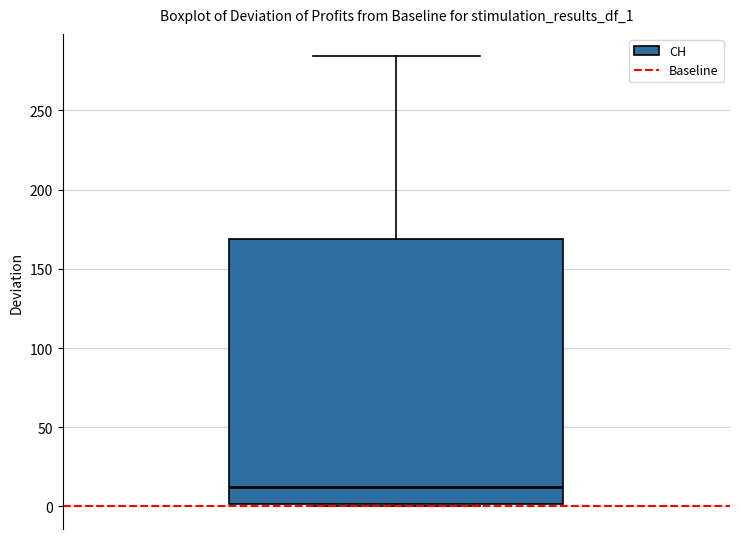

Where does the upper whisker of the box end on the y-axis? The values are not printed on the chart, so give them approximately, as read against the axis.

285